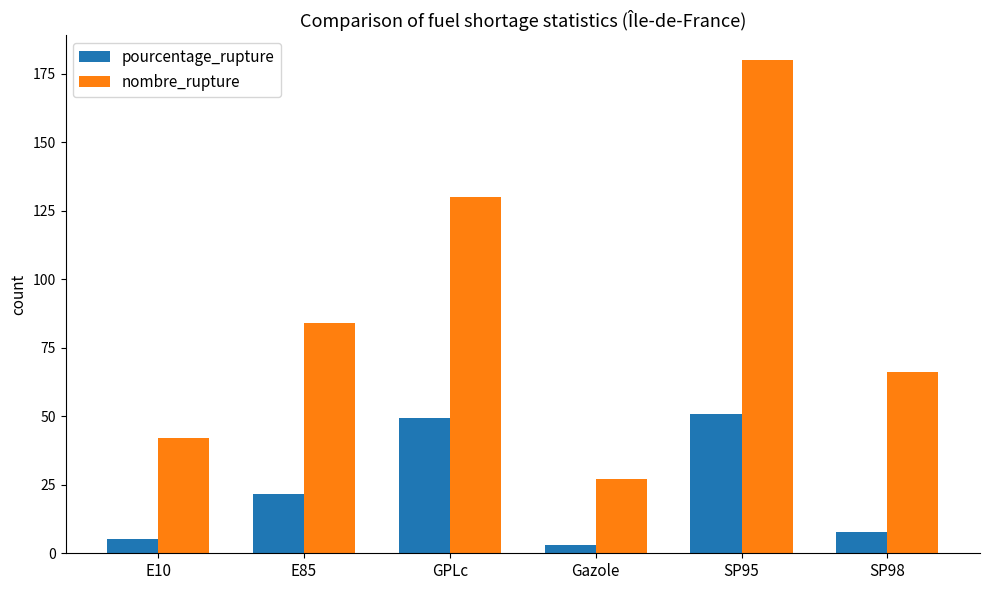

What is the average value of the nombre_rupture series?

88.2